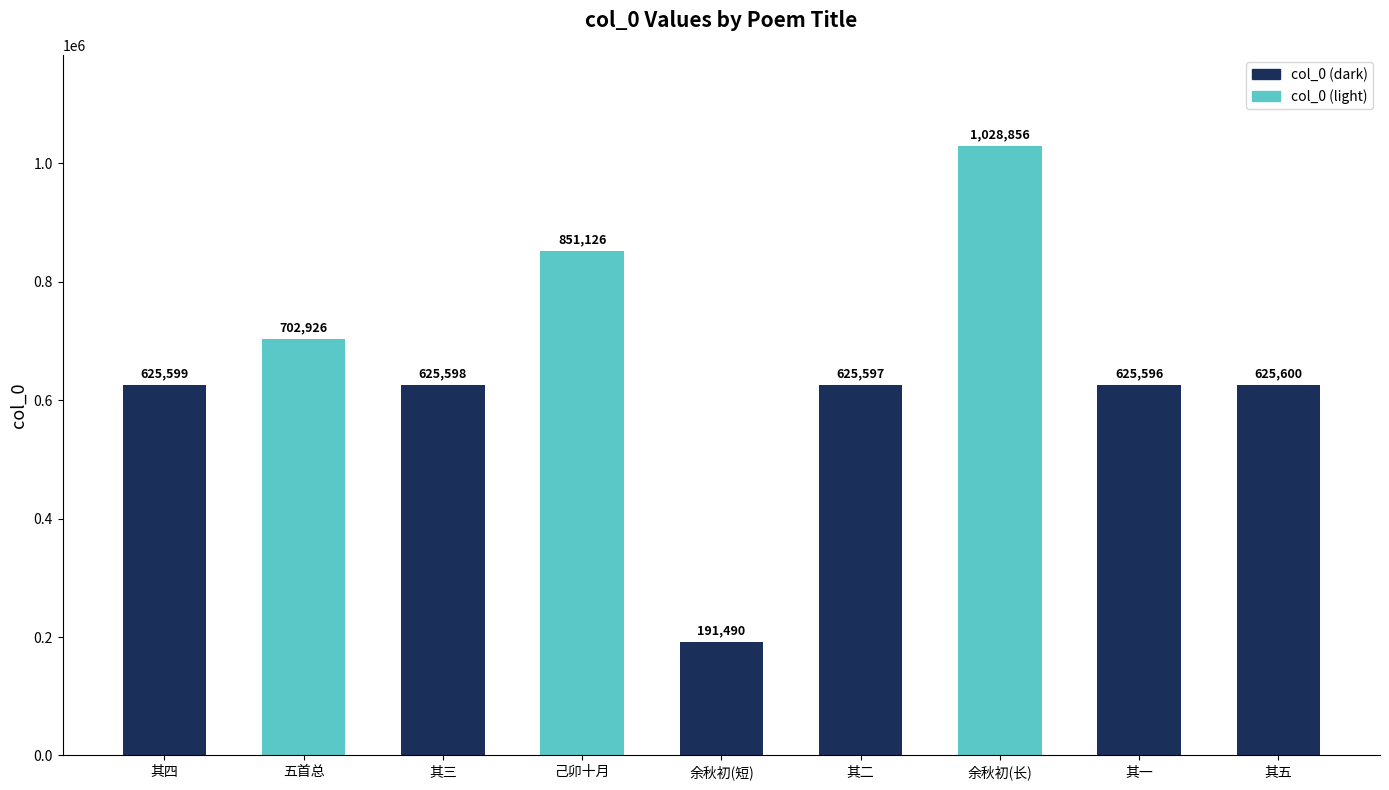

What is the label of the 9th bar from the right?

其四